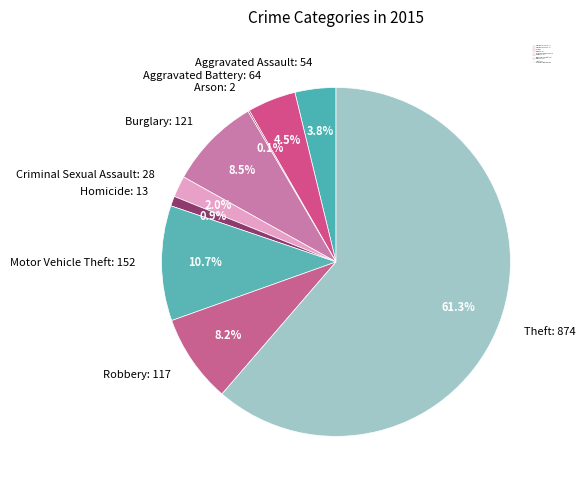

Is there a majority slice in this chart?

Yes